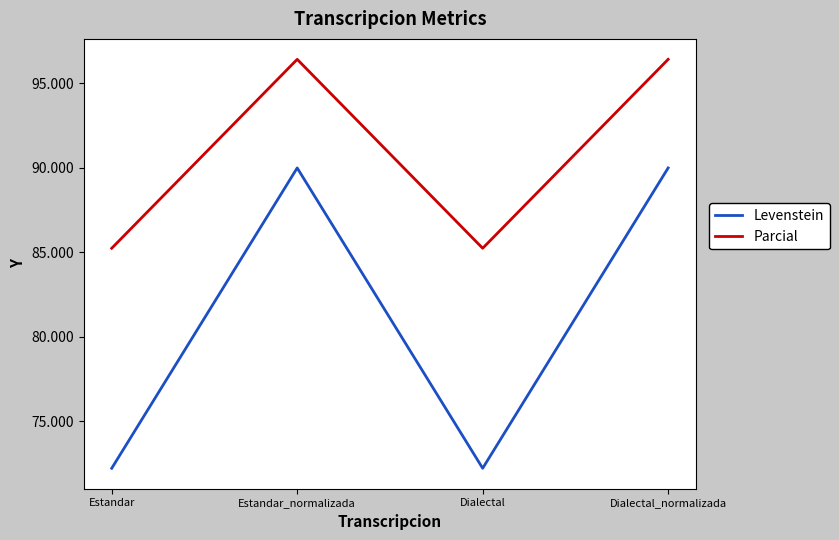

Which series has the largest total across all categories?

Parcial